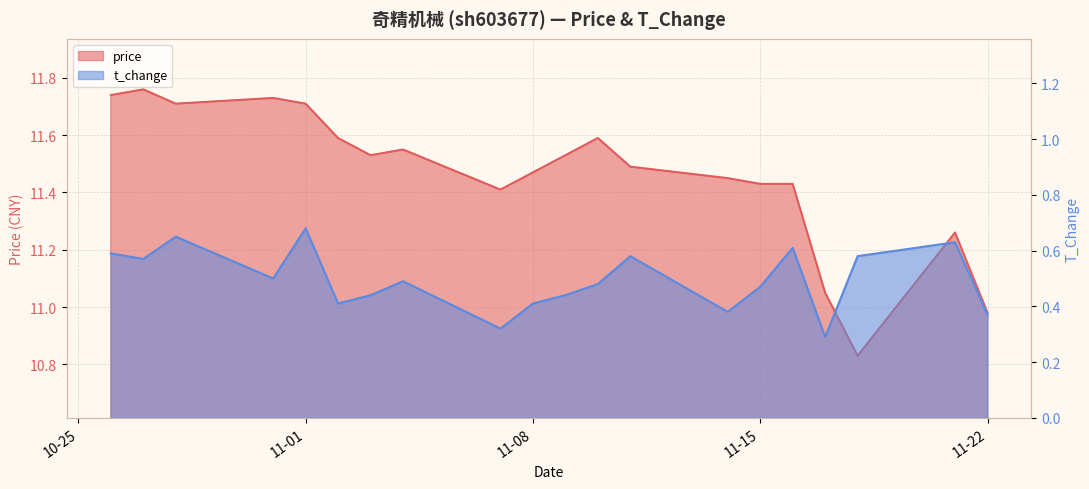

What are all the series names shown in the legend?

price, t_change